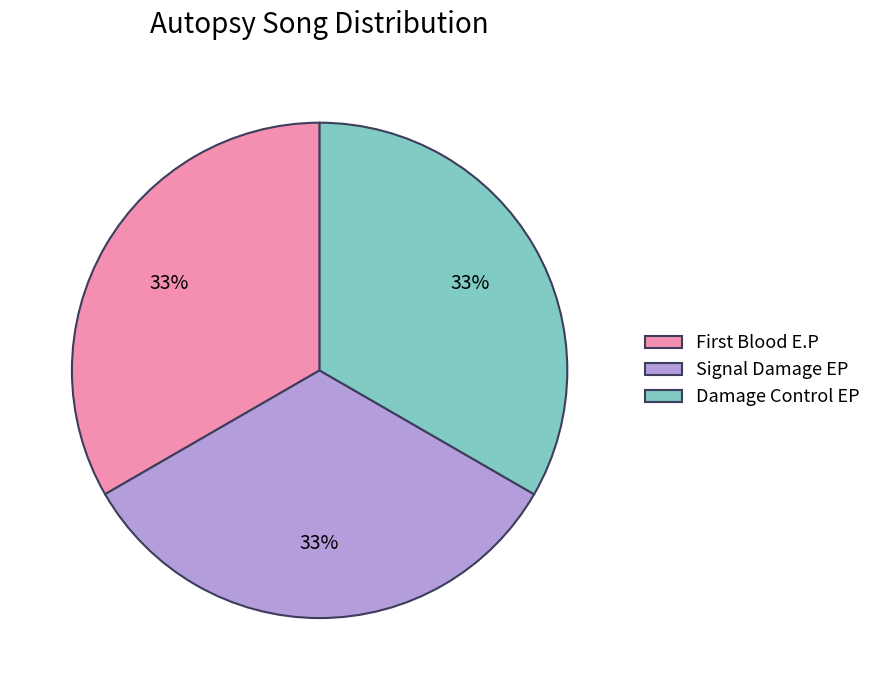

Does any single category account for the majority?

No